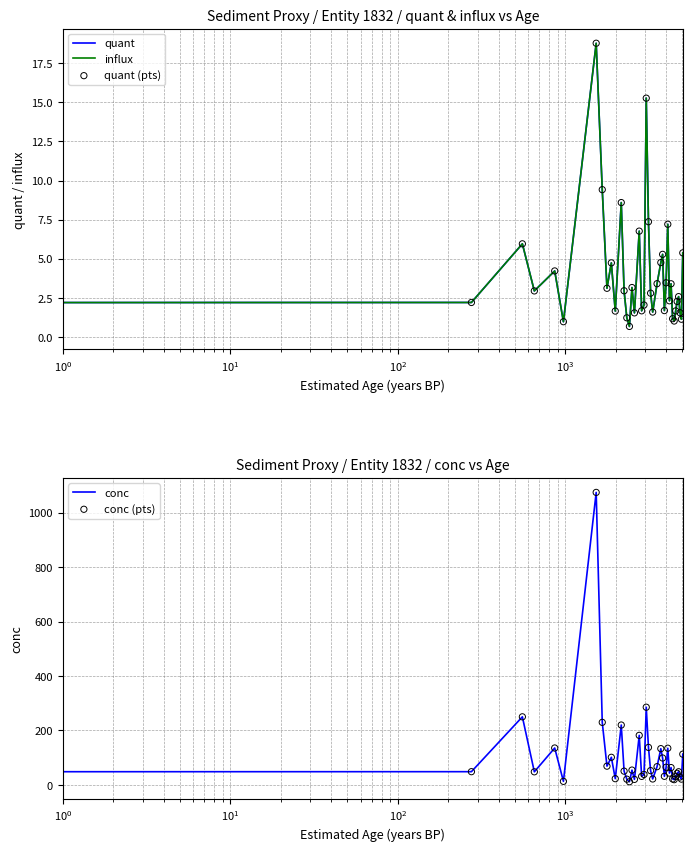

Which series contains the lowest Y value?

quant